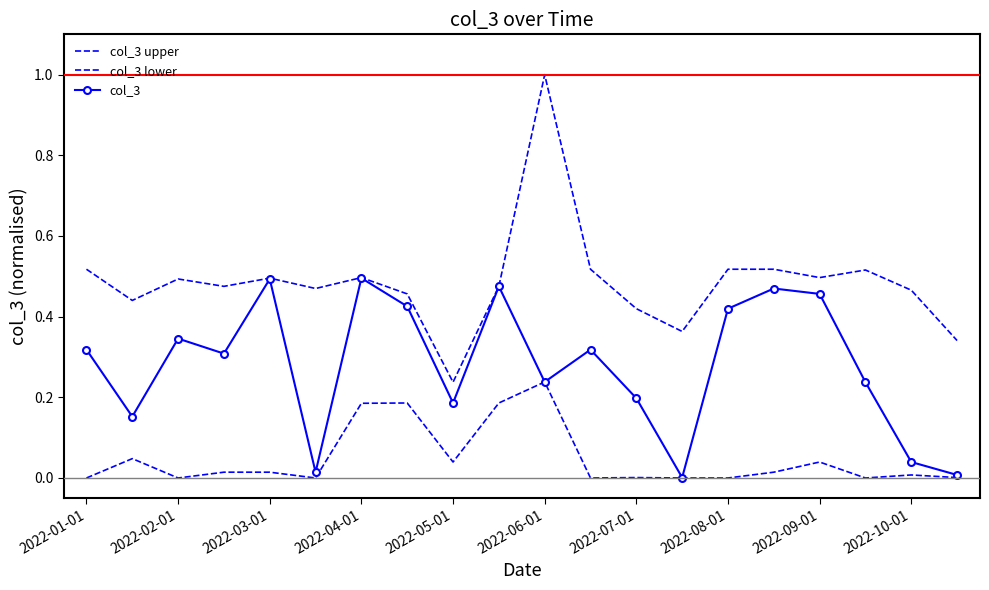

The col_3 series shows 0.6 at 2022-02-01. True or false?

False